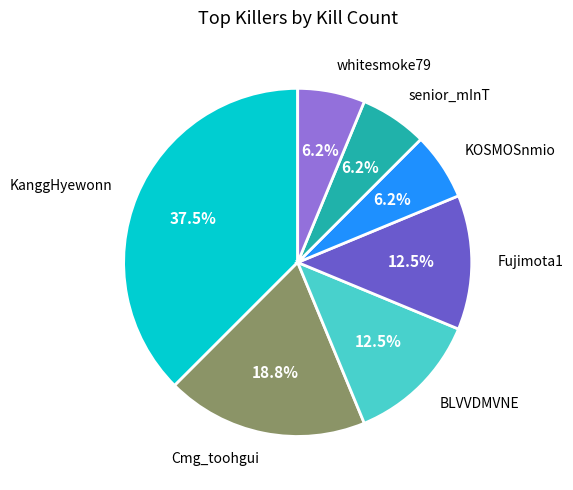

Is there a majority slice in this chart?

No